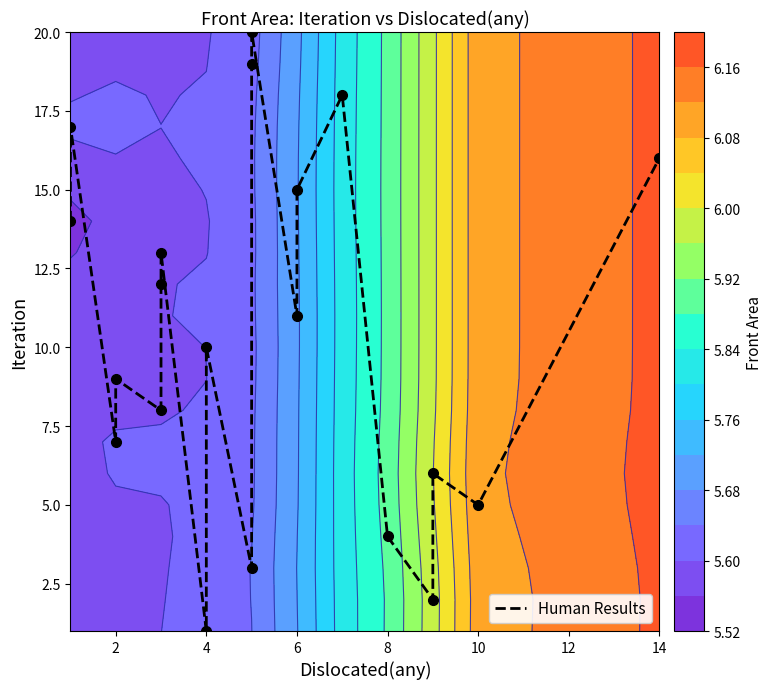

How many data points does each series have?

20